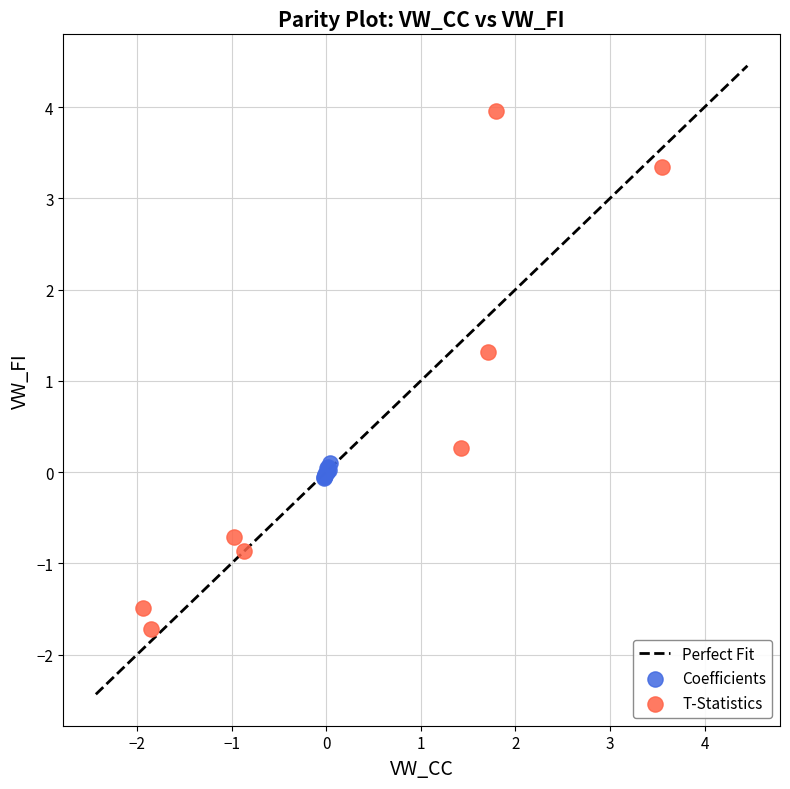

Which series reaches the minimum Y coordinate?

T-Statistics